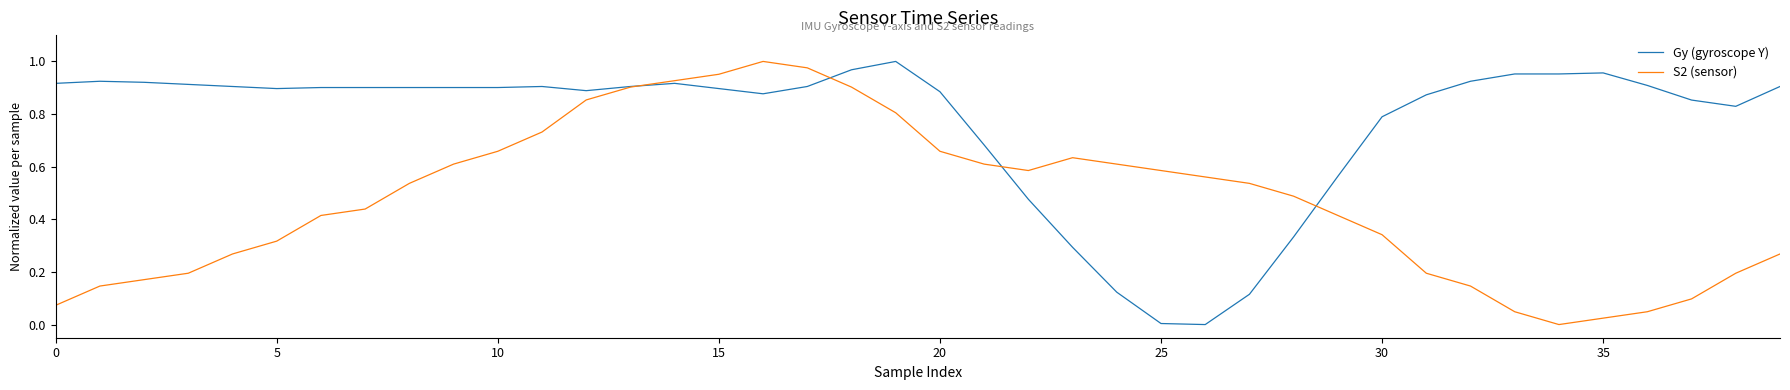

List the series in order of their overall mean, lowest first.

S2 (sensor), Gy (gyroscope Y)